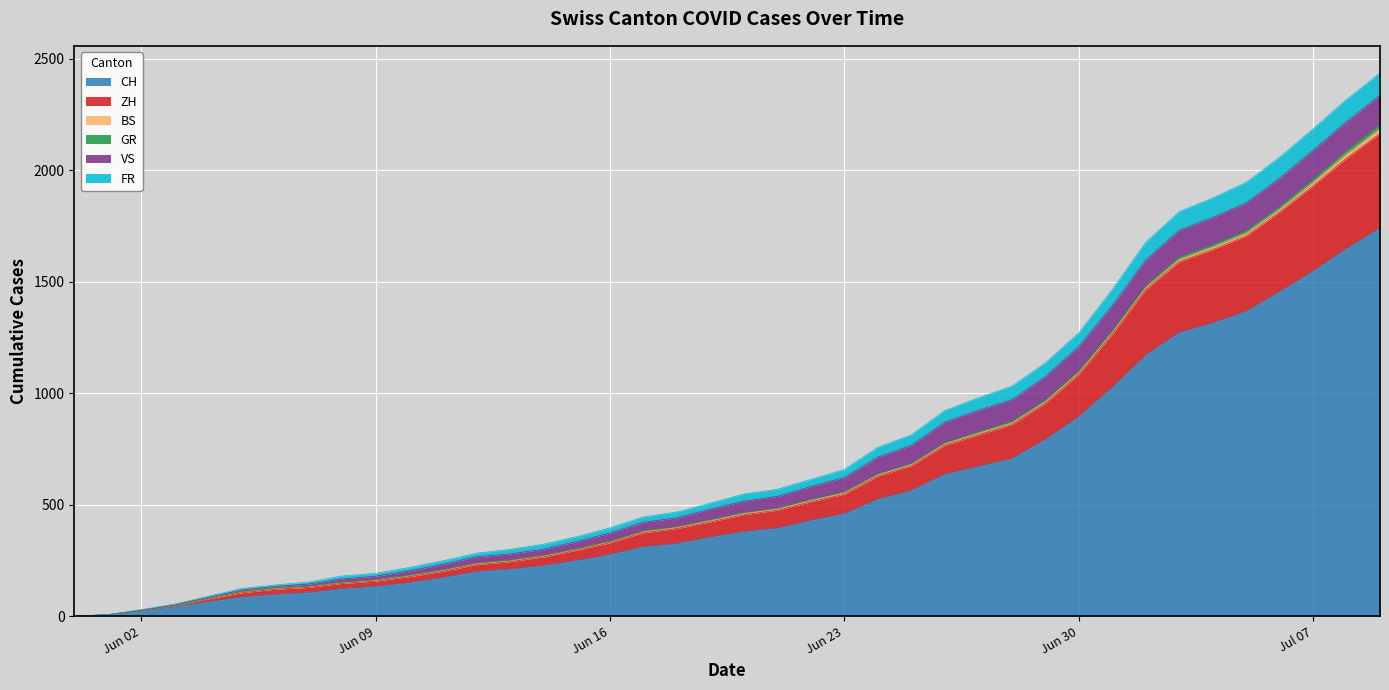

Is the value of ZH at 2020-07-05 greater than the value of GR at 2020-05-31?

Yes